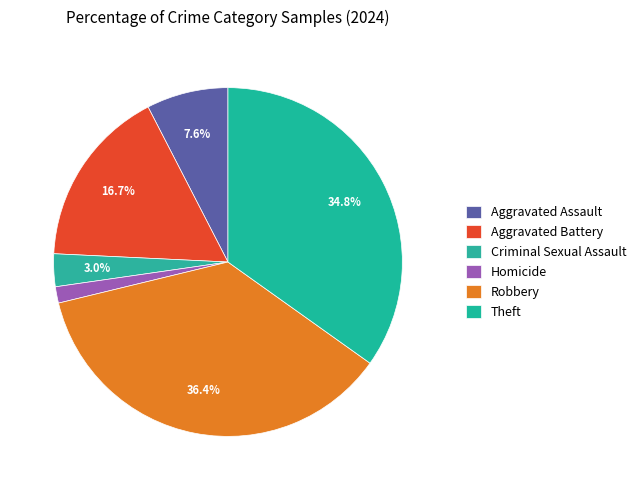

True or false: Criminal Sexual Assault accounts for 3% of the total.

True